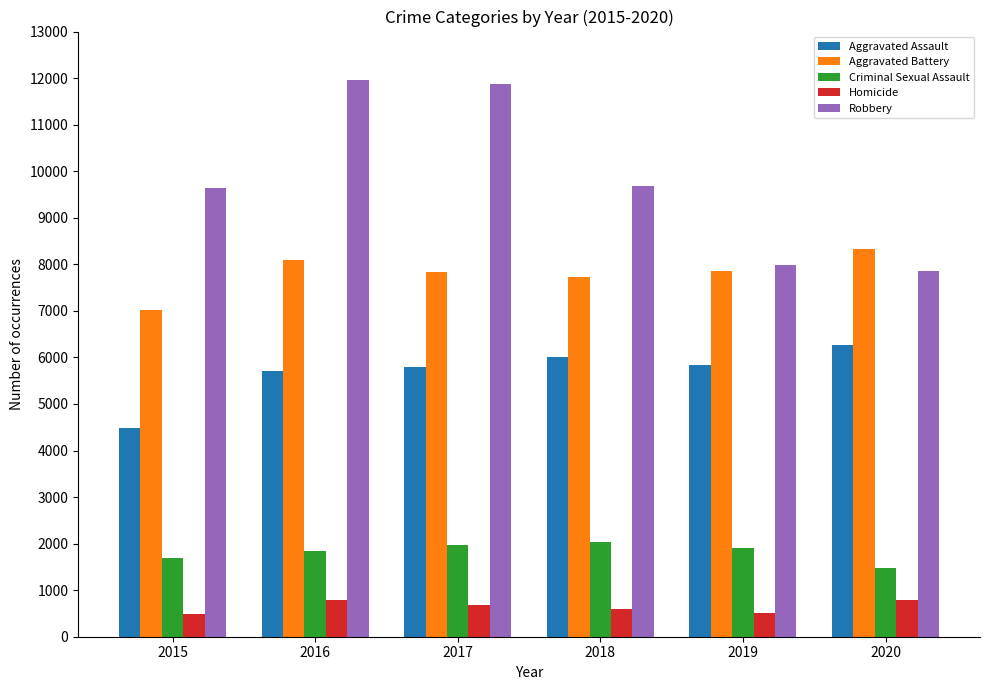

How many series are shown in this chart?

5